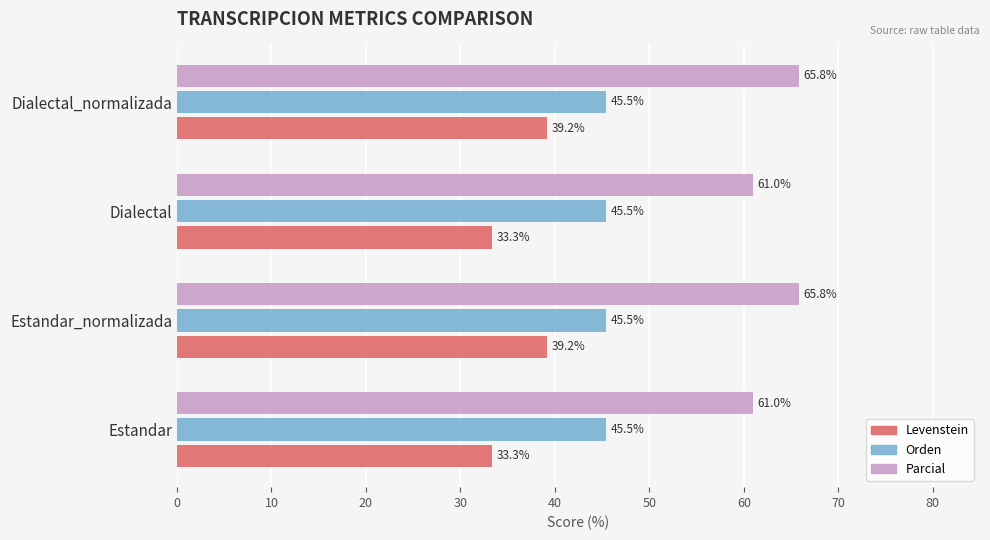

Which series has the largest range (max minus min)?

Levenstein